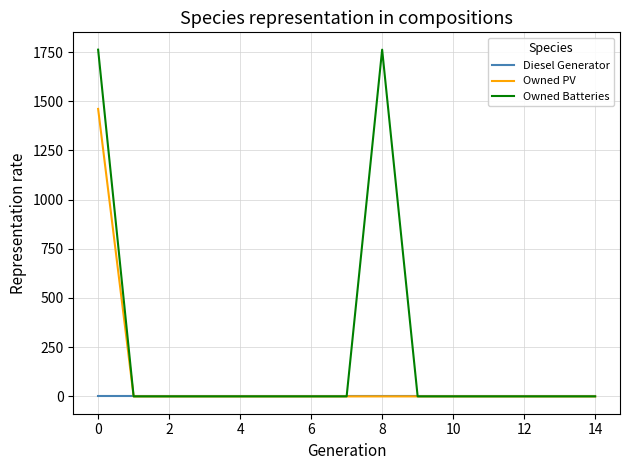

At how many categories does at least one series exceed 388?

2